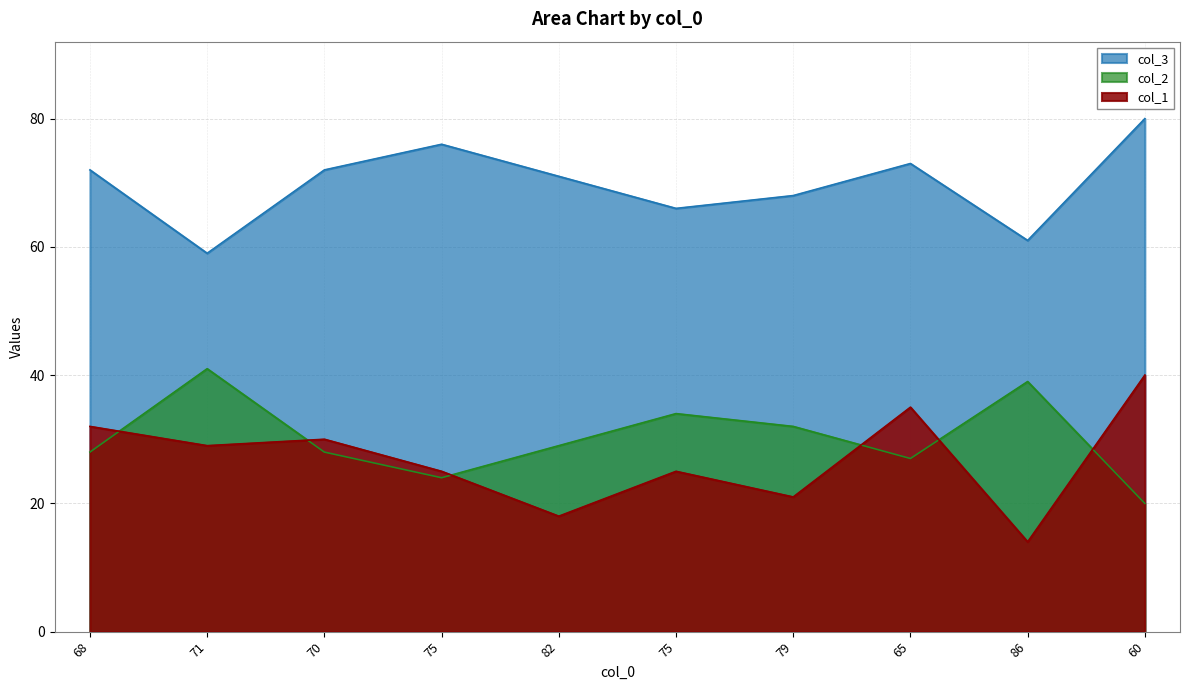

What are all the series names shown in the legend?

col_3, col_2, col_1